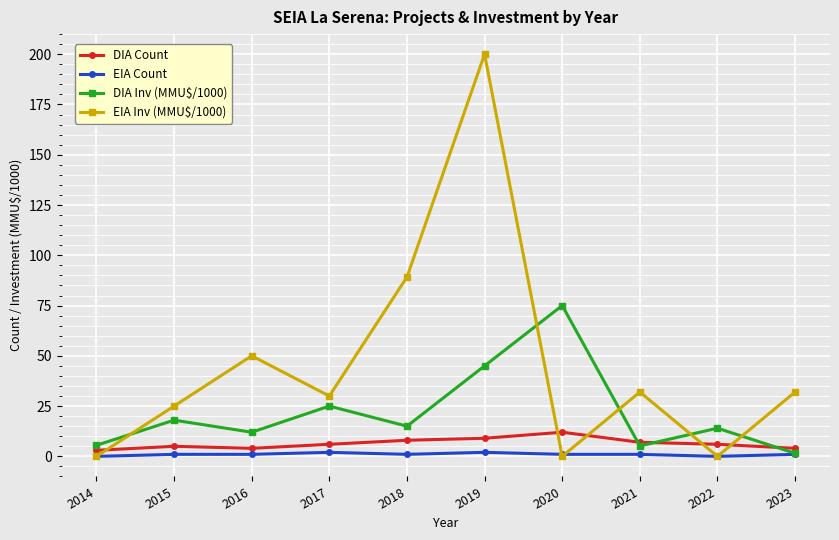

What is the value of the DIA Count point at the 1st from the left?

3.0